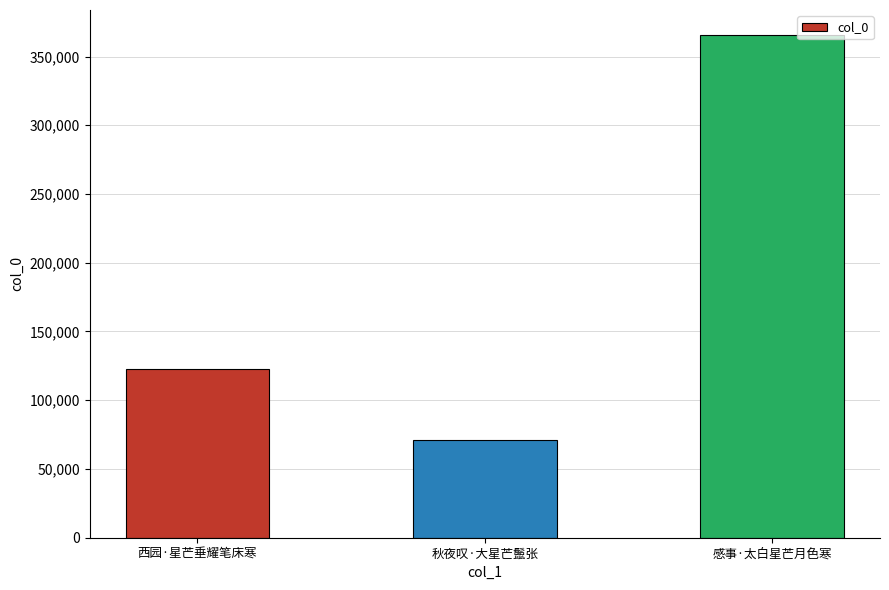

What is the greatest value displayed?

365547